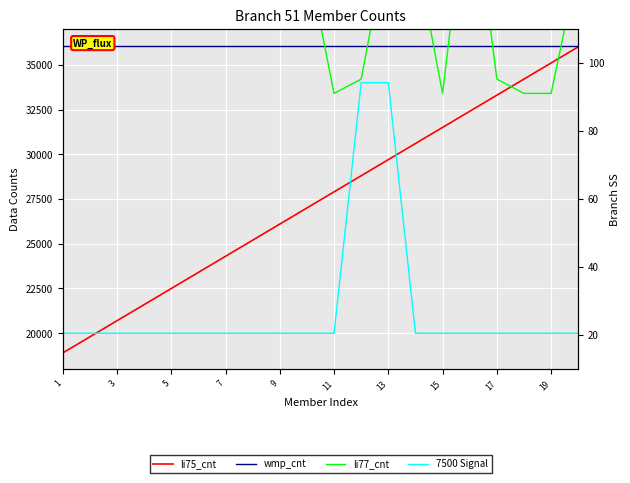

Which category has the lowest value across all series?

1